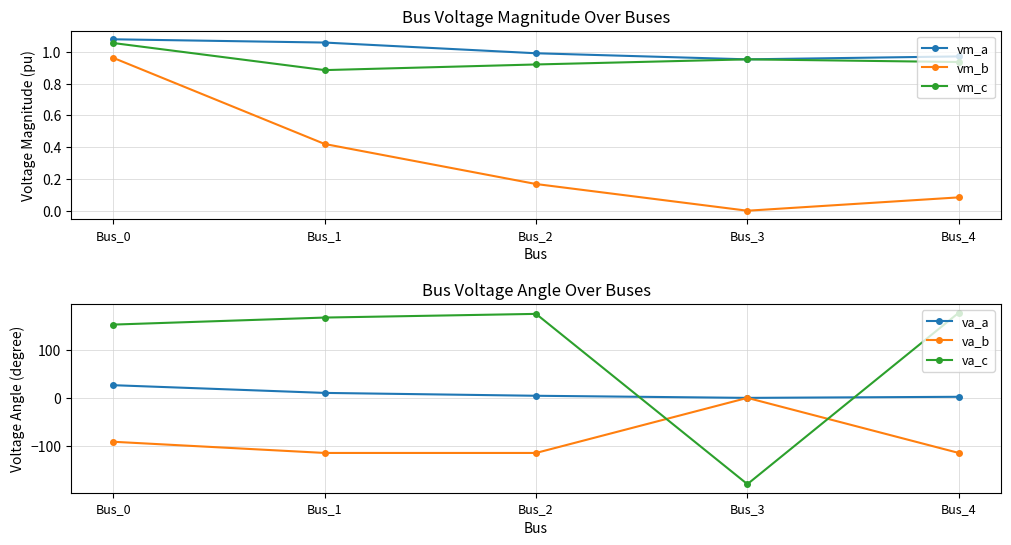

True or false: vm_b has a value of 0.2 at Bus_2.

True